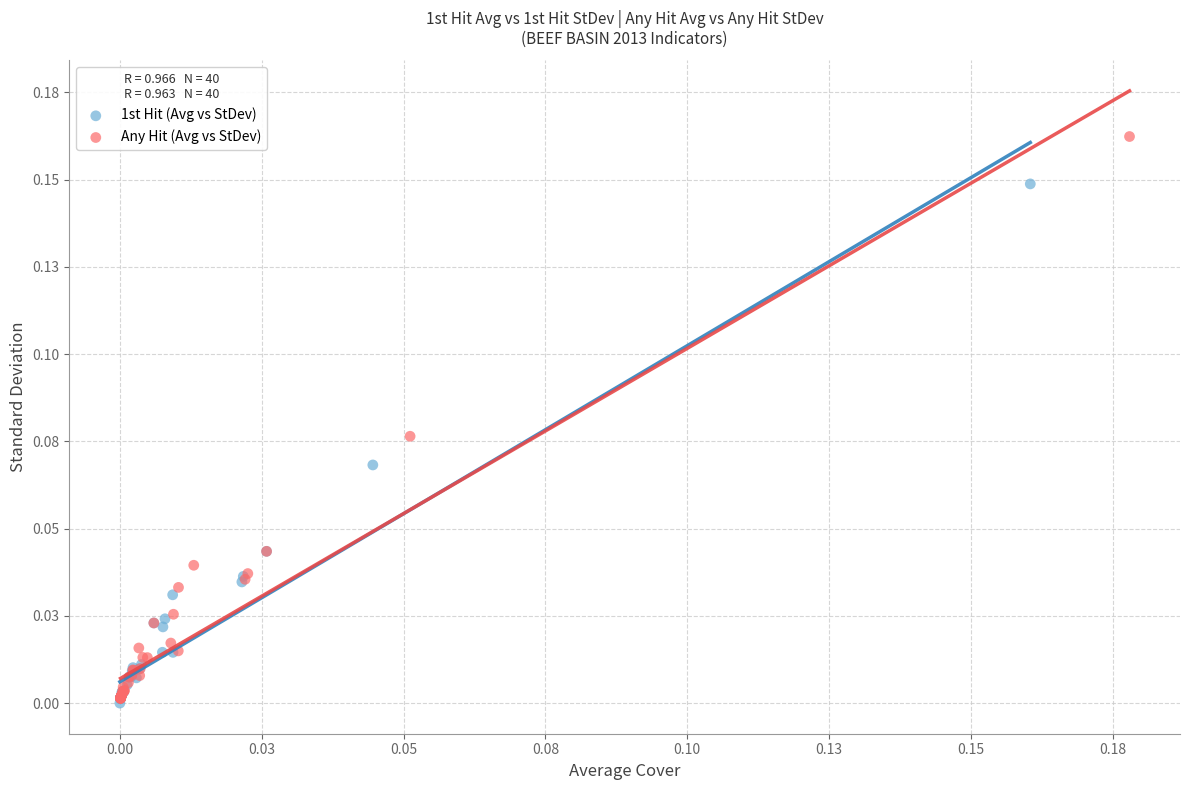

What are all the series names shown in the legend?

1st Hit (Avg vs StDev), Any Hit (Avg vs StDev)